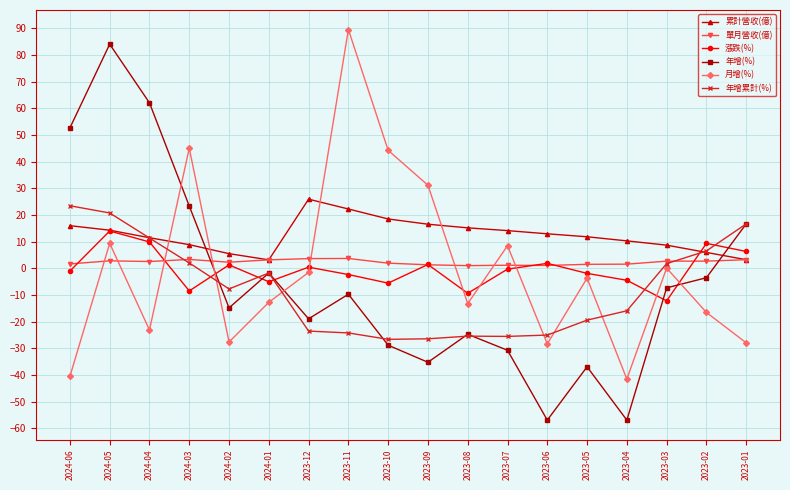

Which category has the highest value in the 漲跌(%) series?

2024-05